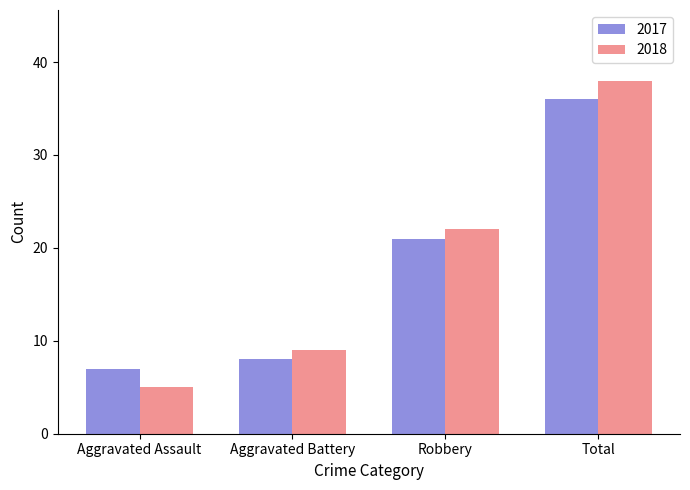

Which series has the widest spread of values?

2018